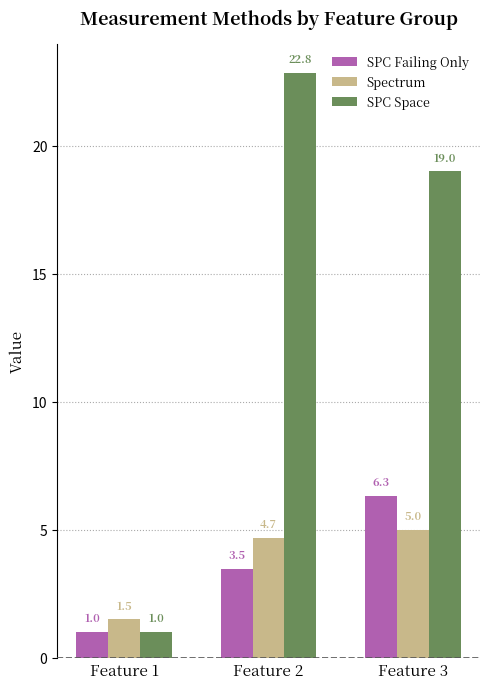

Which series has the largest total across all categories?

SPC Space